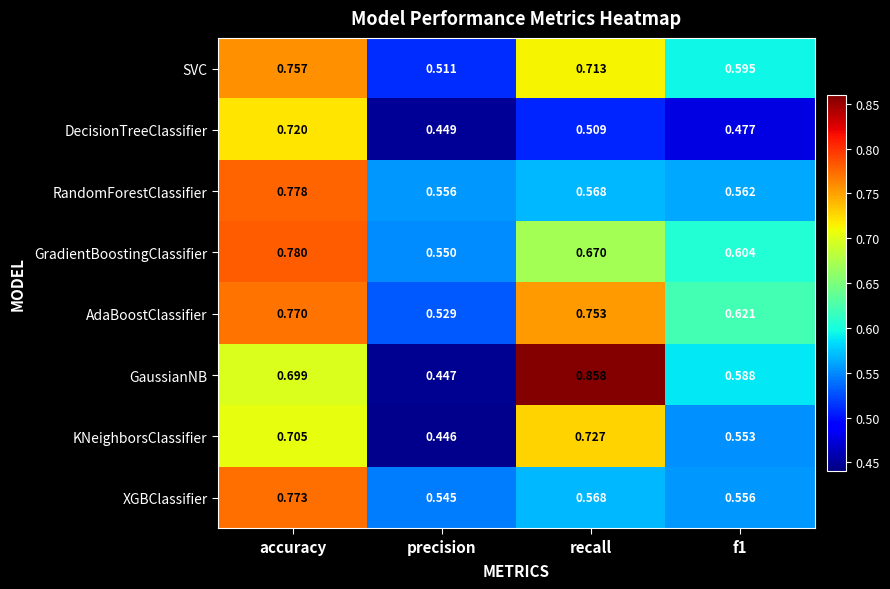

Where is SVC nearest to the value 0?

precision